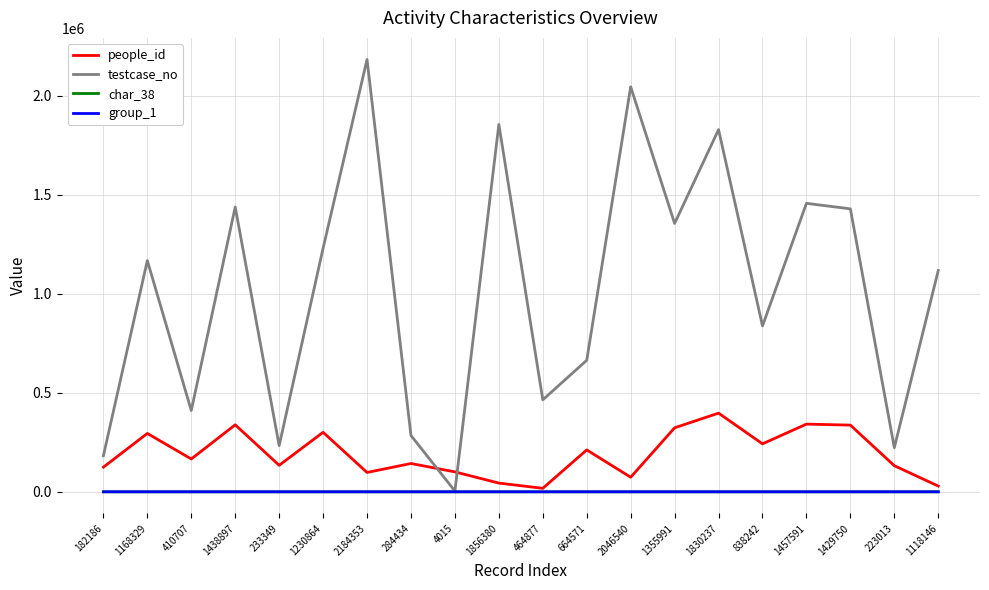

Is the value of testcase_no at 1856380 greater than the value of group_1 at 1168329?

Yes